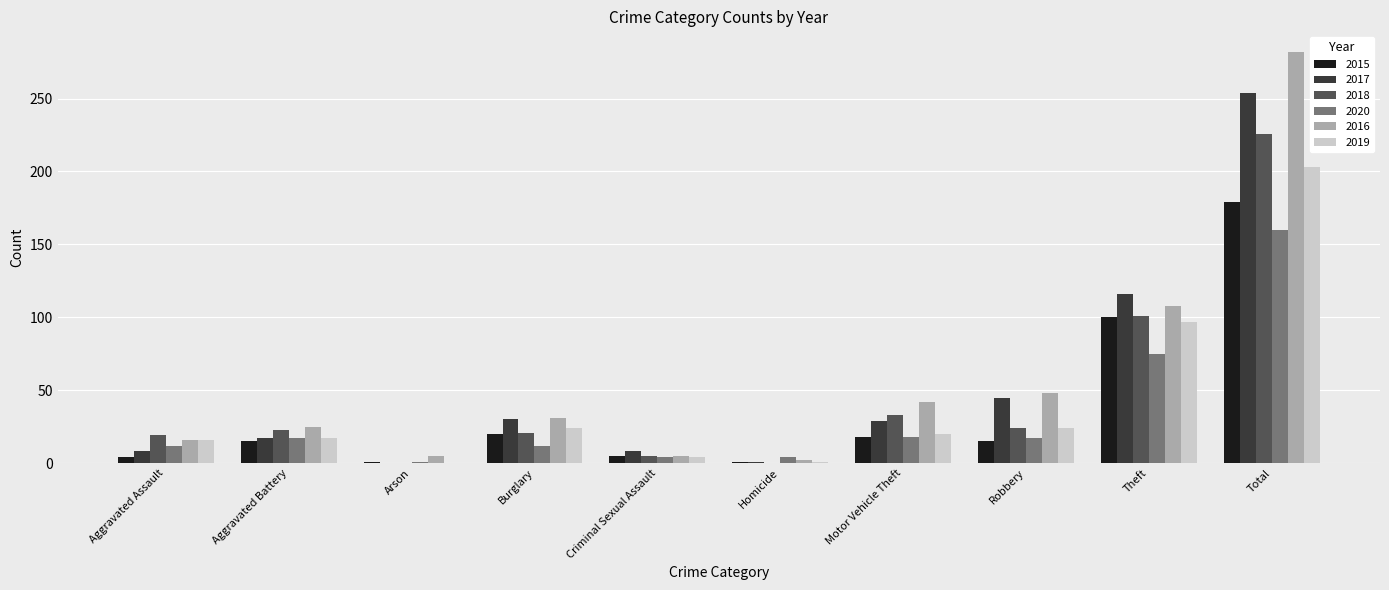

Are the bars horizontal?

No